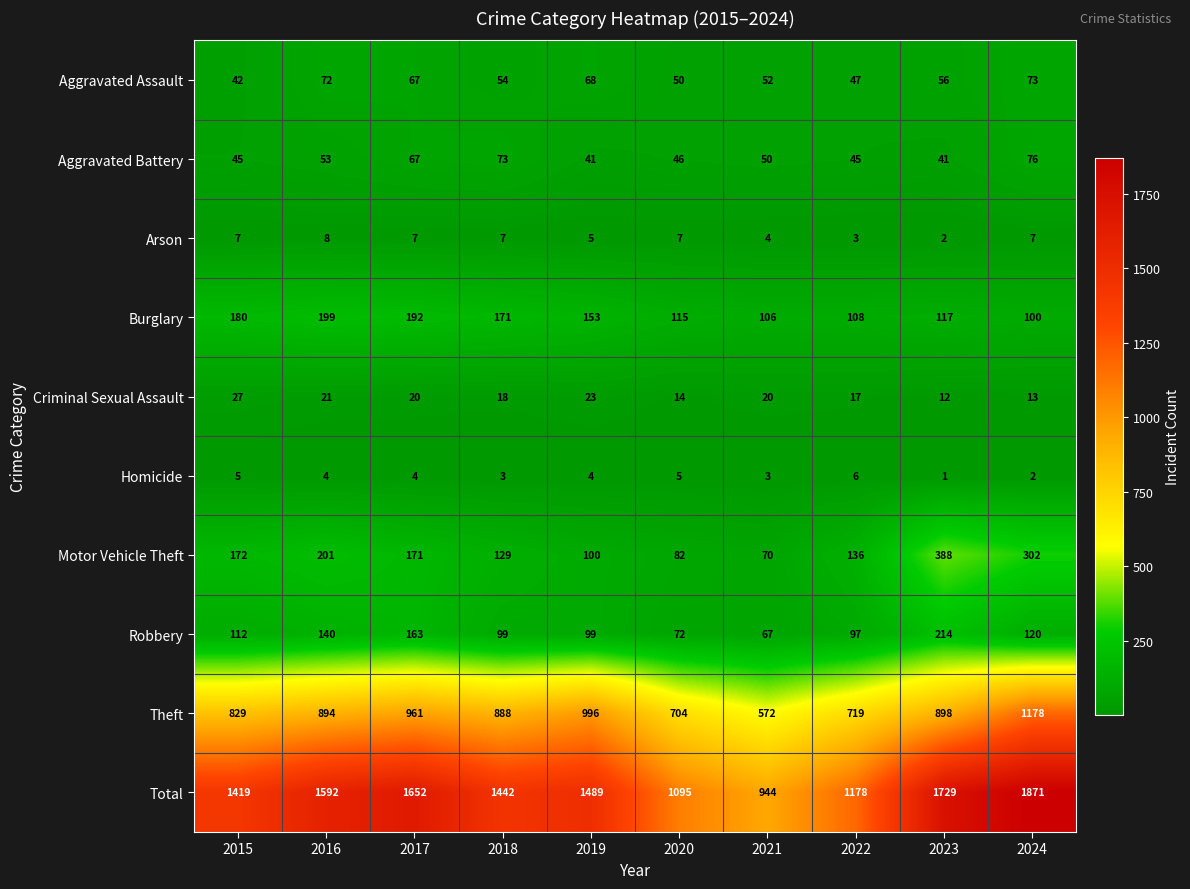

Where does the Total series first go above 1489?

2016